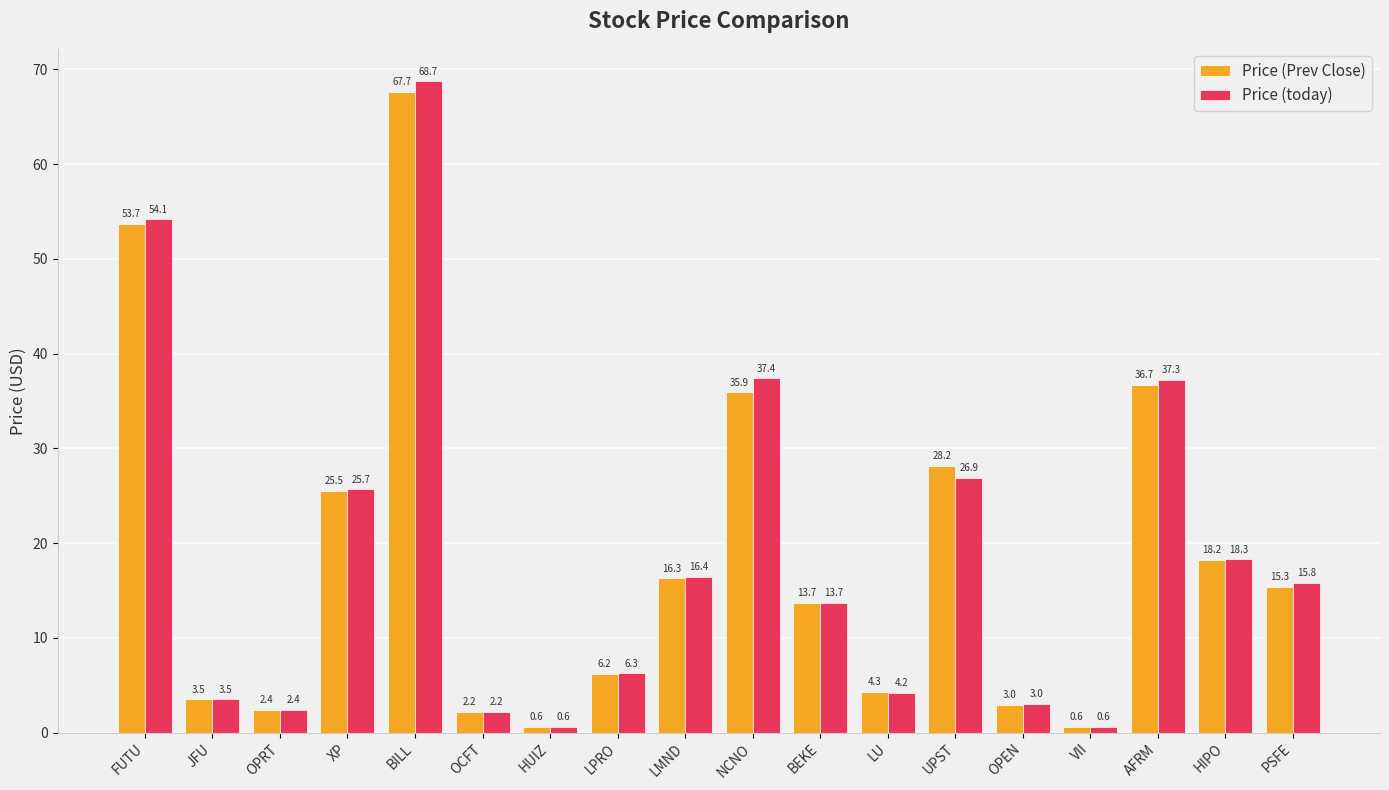

What is the value of the Price (Prev Close) bar at the 16th from the left?

36.7